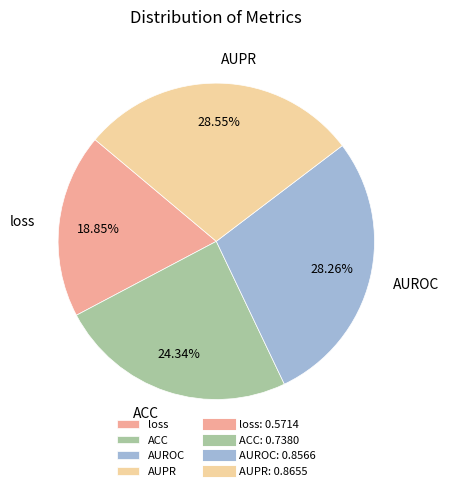

Is the sum of AUROC and AUPR greater than half?

Yes